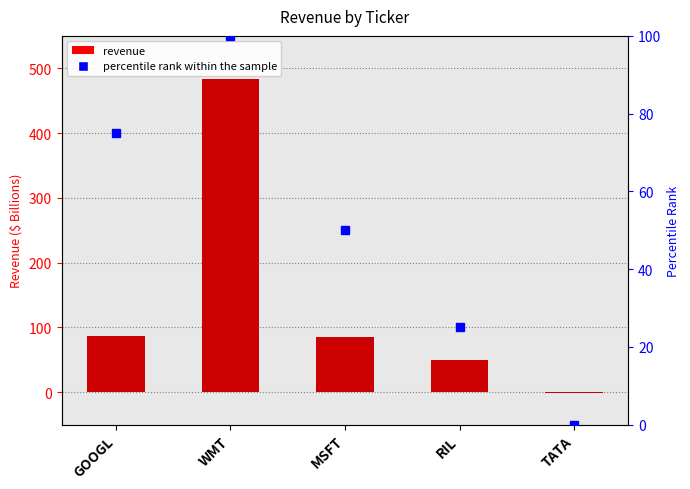

List the series in order of their peak value, highest first.

revenue, percentile rank within the sample